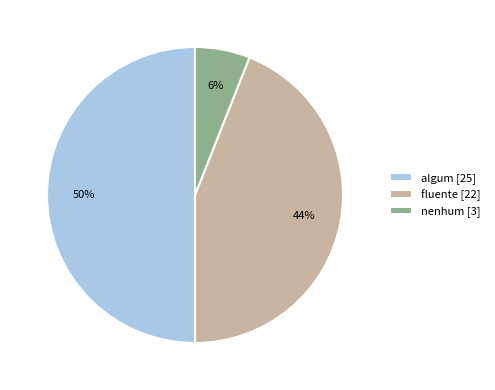

Which has a higher value, fluente [22] or nenhum [3]?

fluente [22]